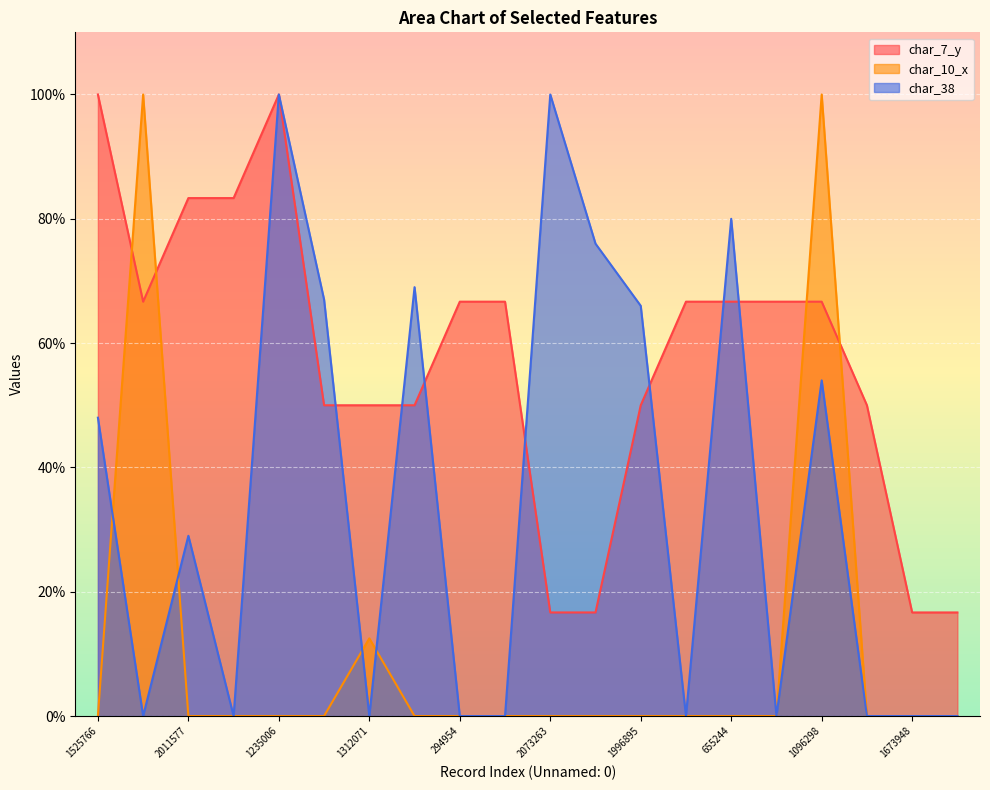

Which category has the highest value in the char_7_y series?

1525766